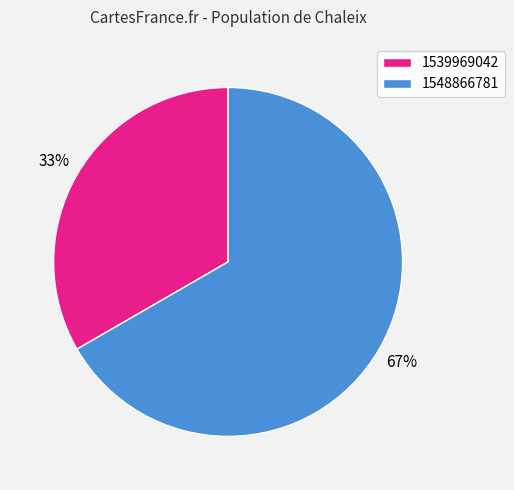

Is it true that 1548866781 is 61% of the pie?

False